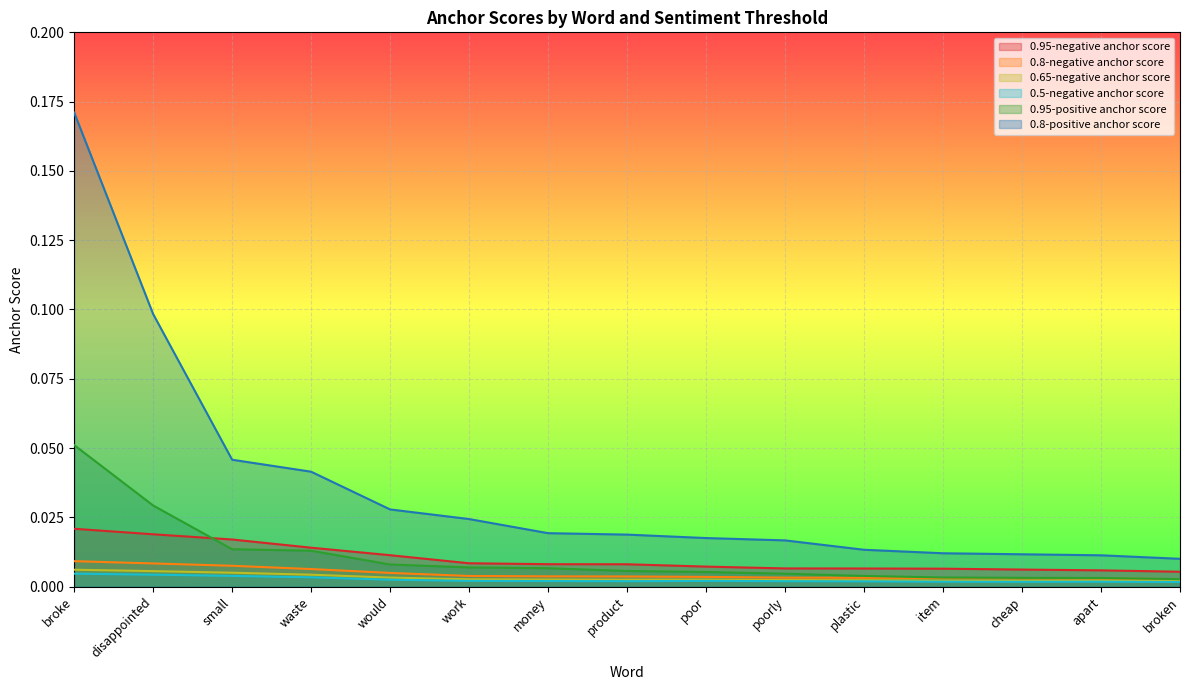

Rank the series at disappointed from highest to lowest value.

0.8-positive anchor score, 0.95-positive anchor score, 0.95-negative anchor score, 0.8-negative anchor score, 0.65-negative anchor score, 0.5-negative anchor score